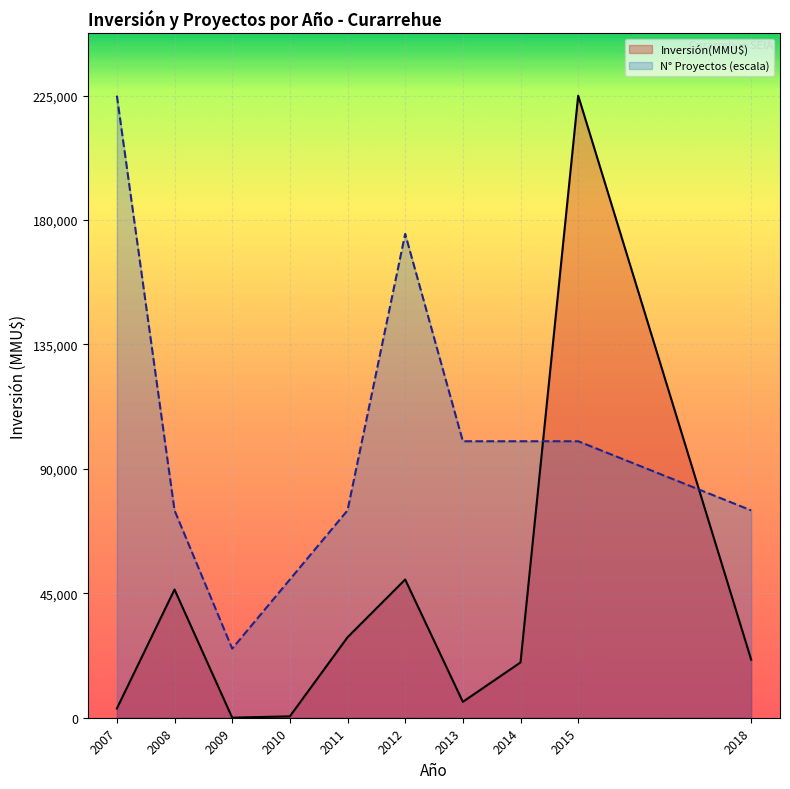

List the series in order of their overall mean, lowest first.

Inversión(MMU$), N° Proyectos (escala)